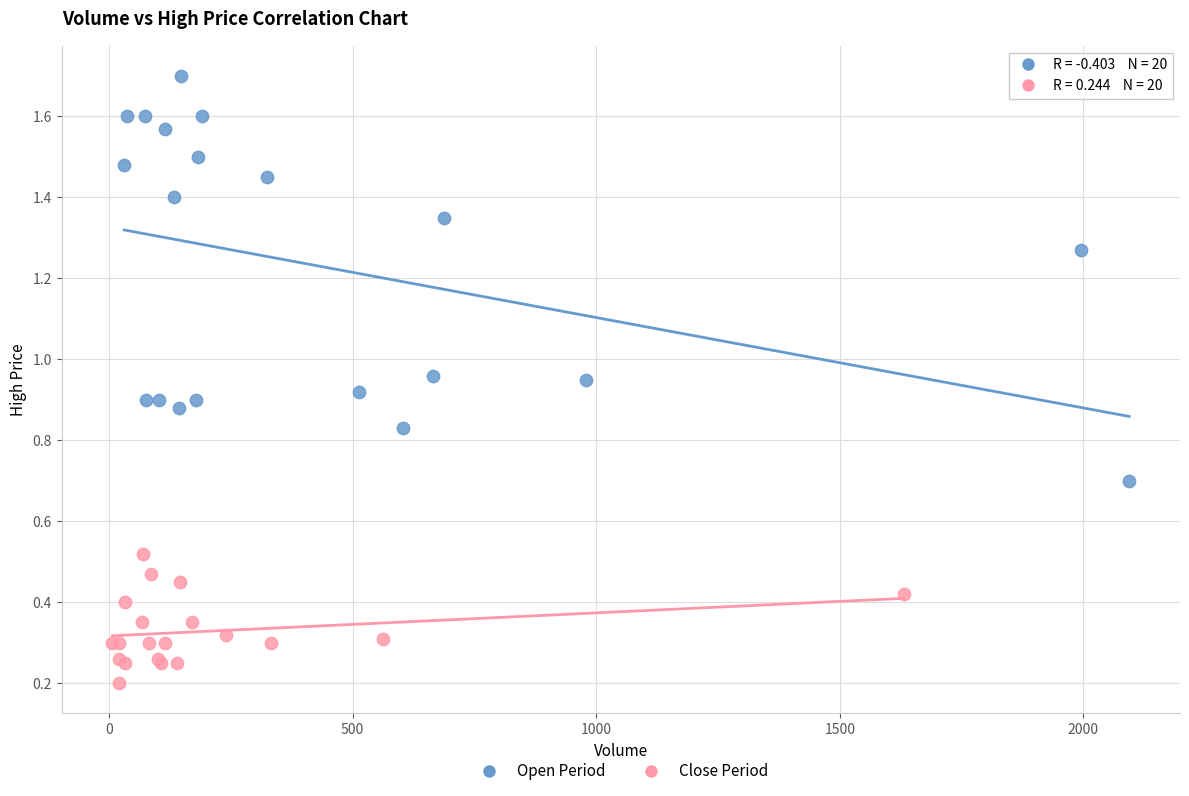

Which series reaches the maximum Y coordinate?

Open Period